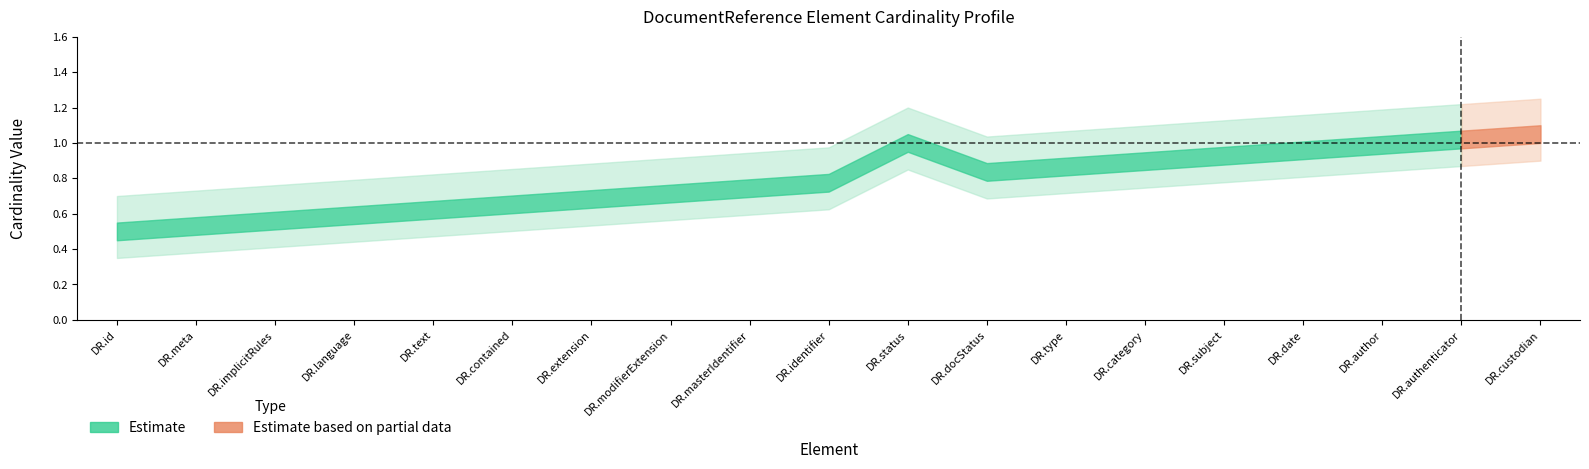

Is the value of Min Cardinality at DocumentReference.modifierExtension greater than the value of Max Cardinality at DocumentReference.meta?

No